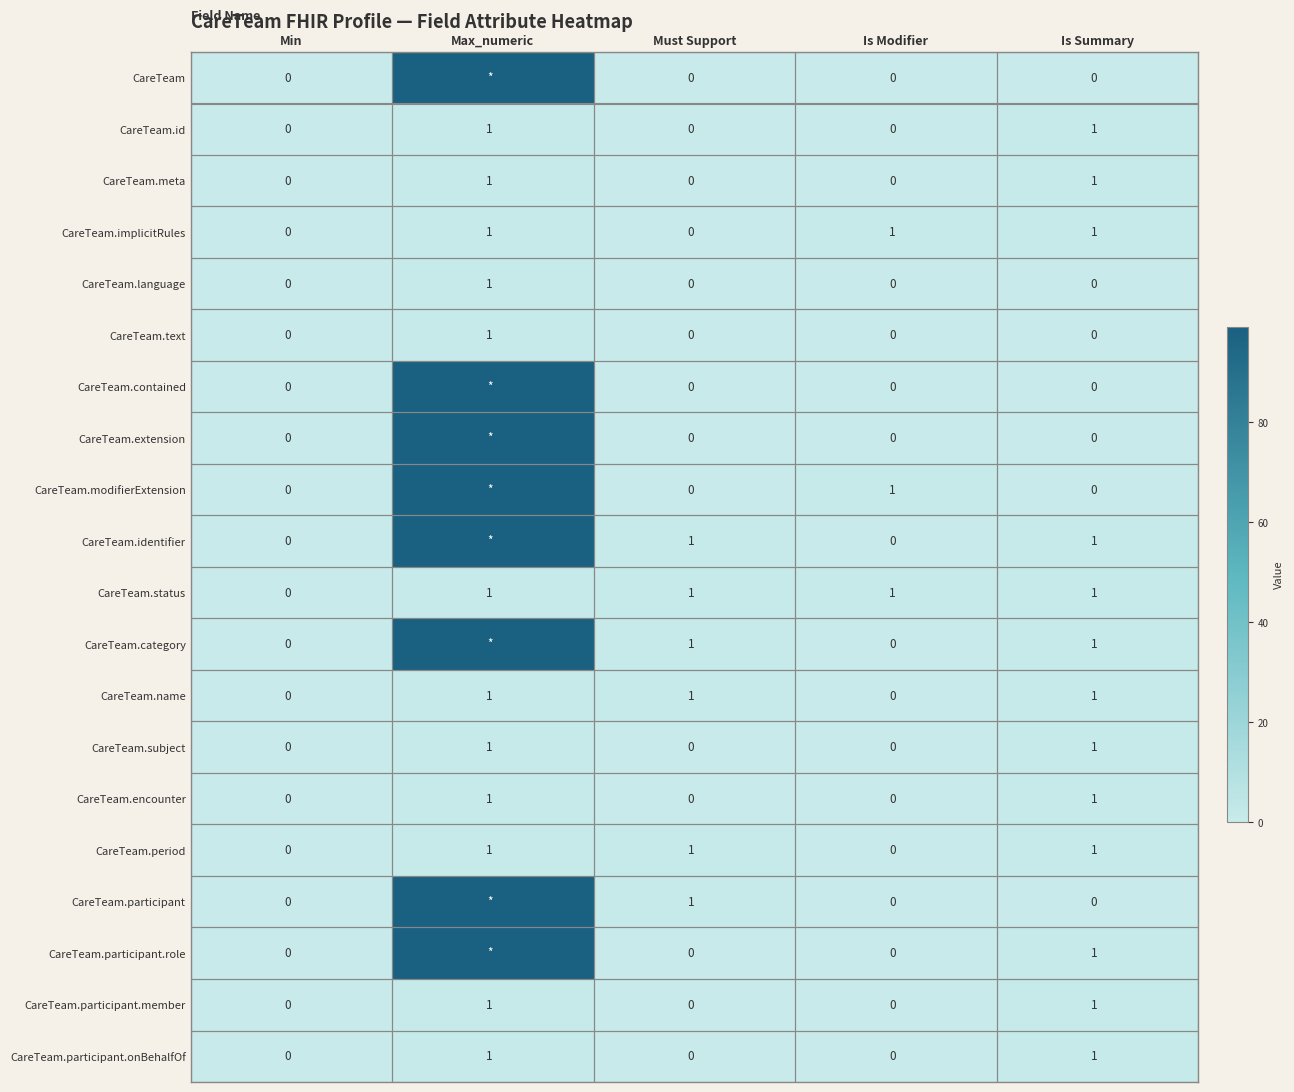

Is the value of CareTeam.participant at Is Summary greater than the value of CareTeam.identifier at Is Summary?

No